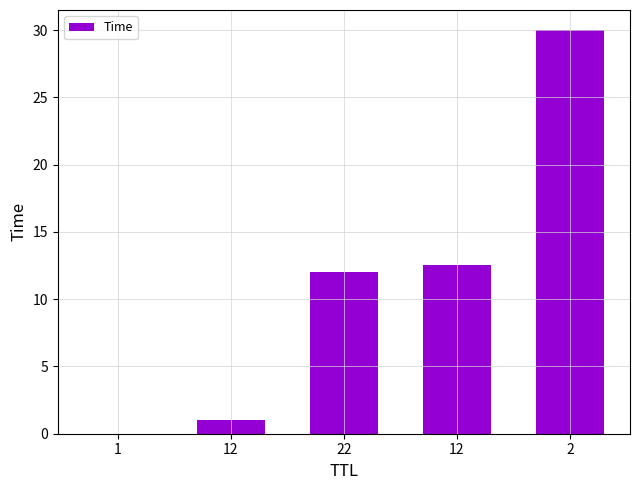

How many distinct data groups are displayed?

1